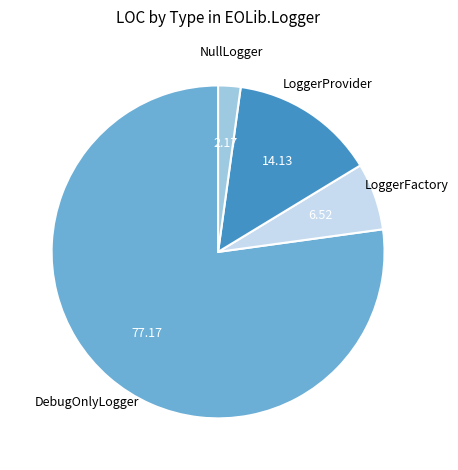

Is it true that LoggerFactory is 14% of the pie?

False